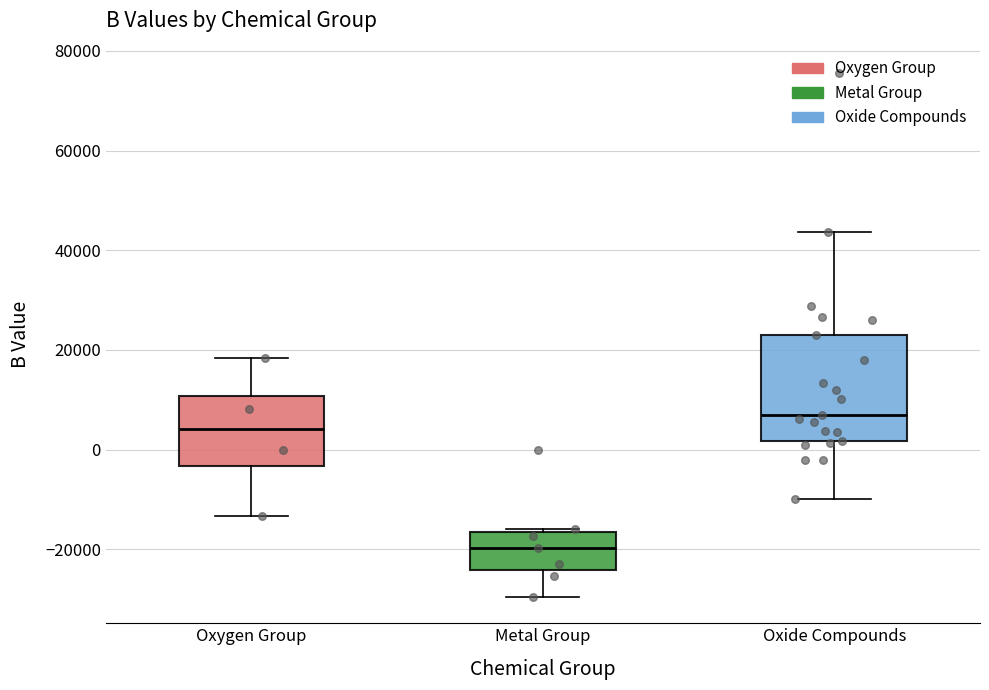

Reading left to right, read every box against the y-axis: the position of its median line, the range the box covers, and the ends of its whiskers. The values are not printed on the chart, so give them approximately, as read against the axis.

Oxygen Group: median 4000, box -4000 to 10000, whiskers -14000 to 18000
Metal Group: median -20000, box -24000 to -16000, whiskers -30000 to -16000 (just above the box's upper edge)
Oxide Compounds: median 6000, box 2000 to 24000, whiskers -10000 to 44000